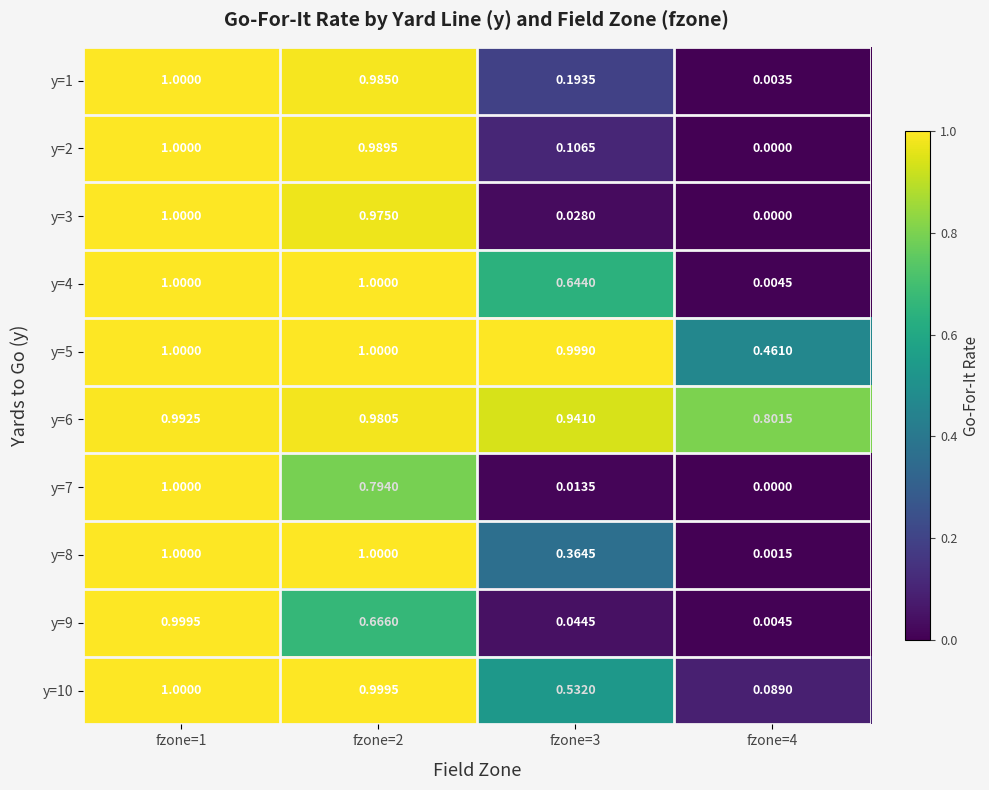

Which series has the largest total across all categories?

y=6